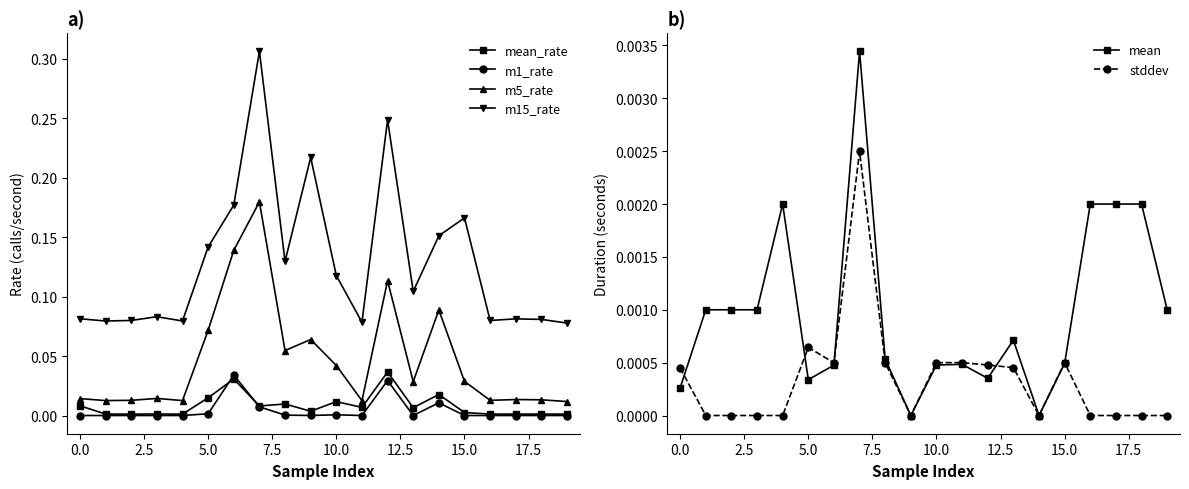

True or false: m5_rate and mean intersect in this chart.

False